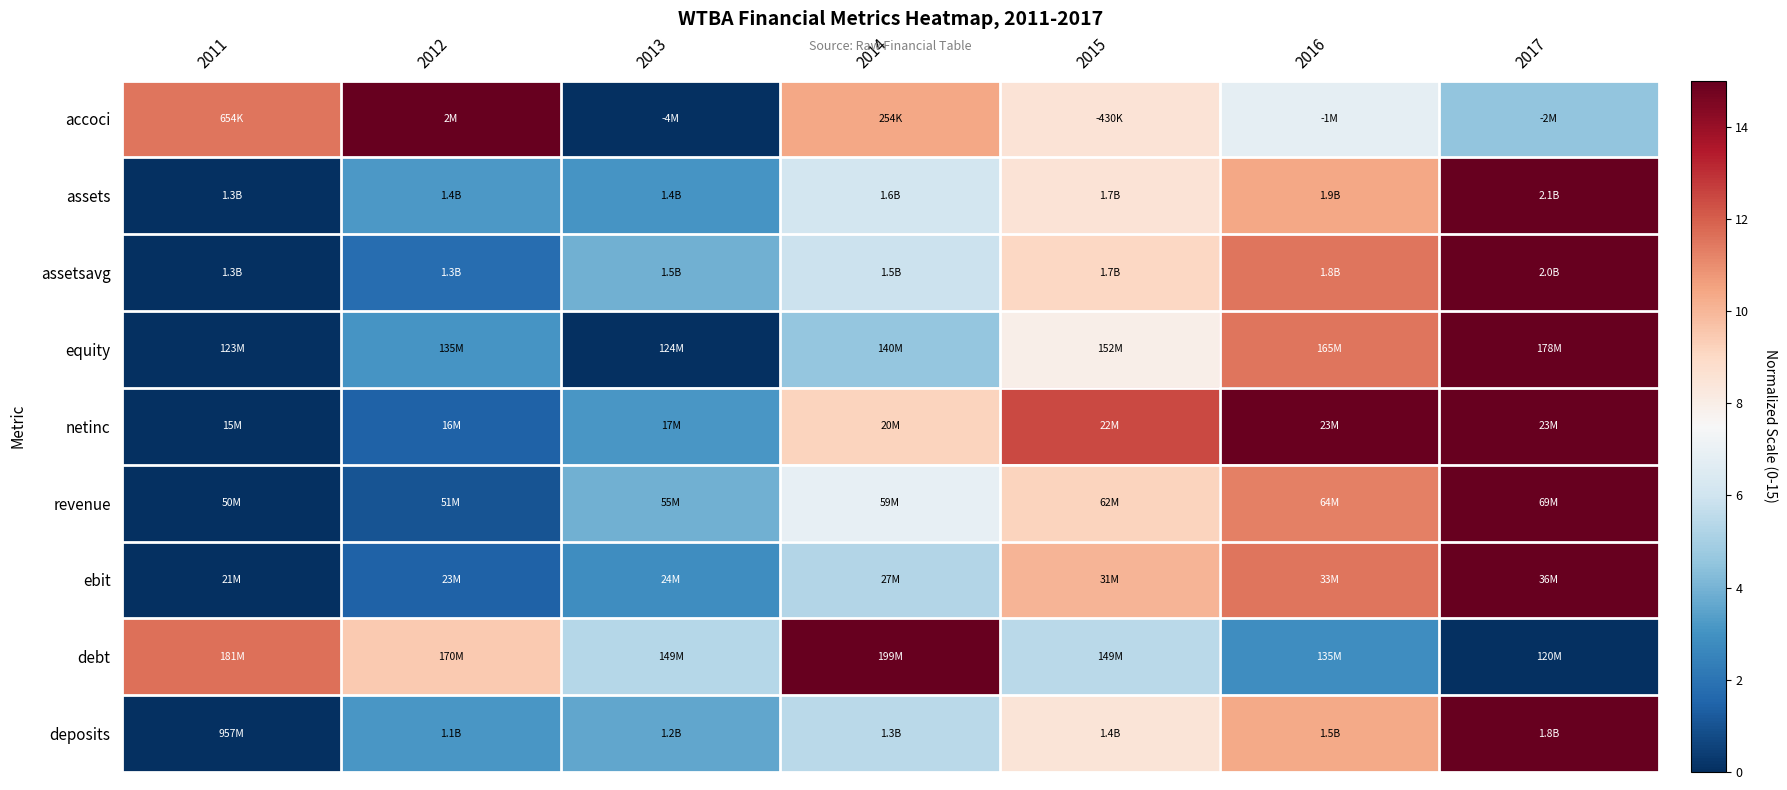

Reading left to right, extract all data points from this chart.

accoci: 2011=11.5	2012=15.0	2013=0.0	2014=10.4	2015=8.5	2016=6.9	2017=4.5
assets: 2011=0.0	2012=3.2	2013=3.1	2014=6.1	2015=8.5	2016=10.4	2017=15.0
assetsavg: 2011=0.0	2012=1.8	2013=3.9	2014=5.9	2015=9.0	2016=11.5	2017=15.0
equity: 2011=0.0	2012=3.1	2013=0.0	2014=4.6	2015=7.9	2016=11.5	2017=15.0
netinc: 2011=0.0	2012=1.4	2013=3.1	2014=9.2	2015=12.4	2016=14.9	2017=15.0
revenue: 2011=0.0	2012=1.0	2013=3.9	2014=6.9	2015=9.2	2016=11.3	2017=15.0
ebit: 2011=0.0	2012=1.4	2013=2.9	2014=5.3	2015=10.0	2016=11.5	2017=15.0
debt: 2011=11.6	2012=9.5	2013=5.4	2014=15.0	2015=5.5	2016=2.8	2017=0.0
deposits: 2011=0.0	2012=3.1	2013=3.6	2014=5.5	2015=8.5	2016=10.4	2017=15.0